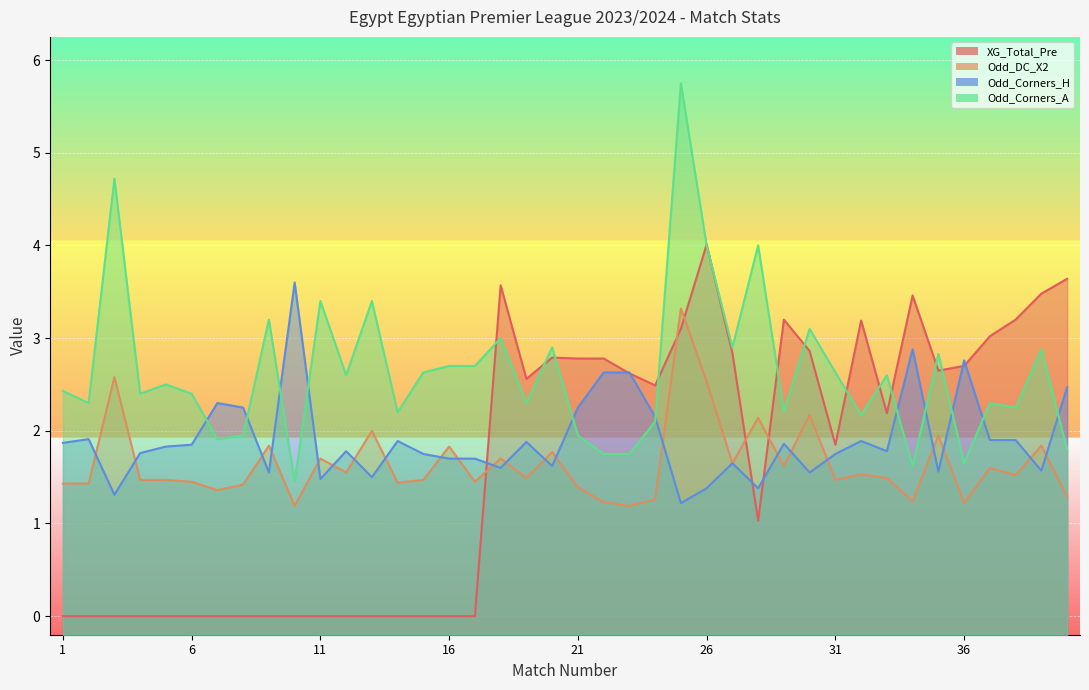

How many interior local valleys does the XG_Total_Pre series have?

6